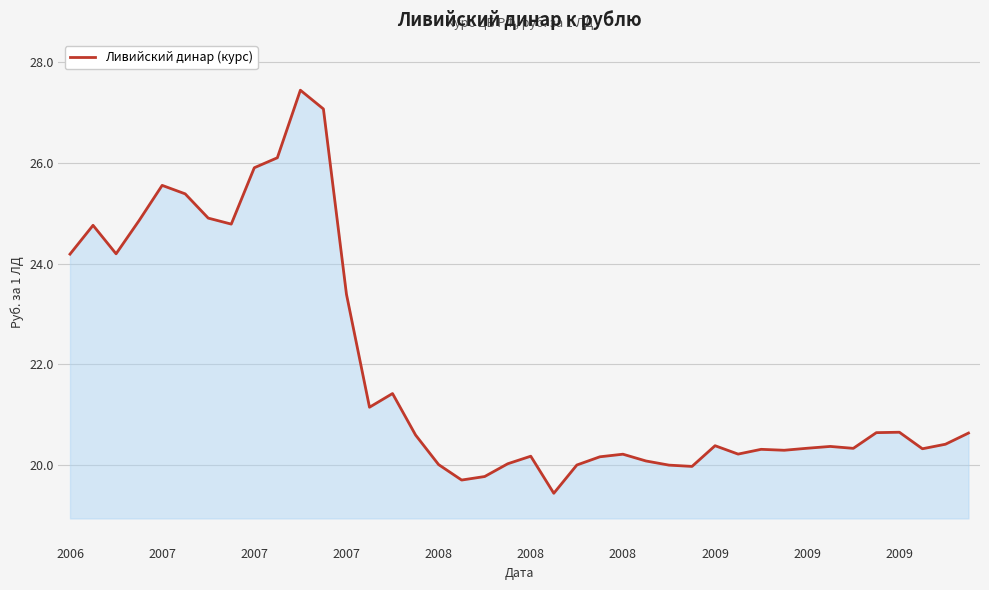

What is the difference between the maximum and minimum values?

8.0